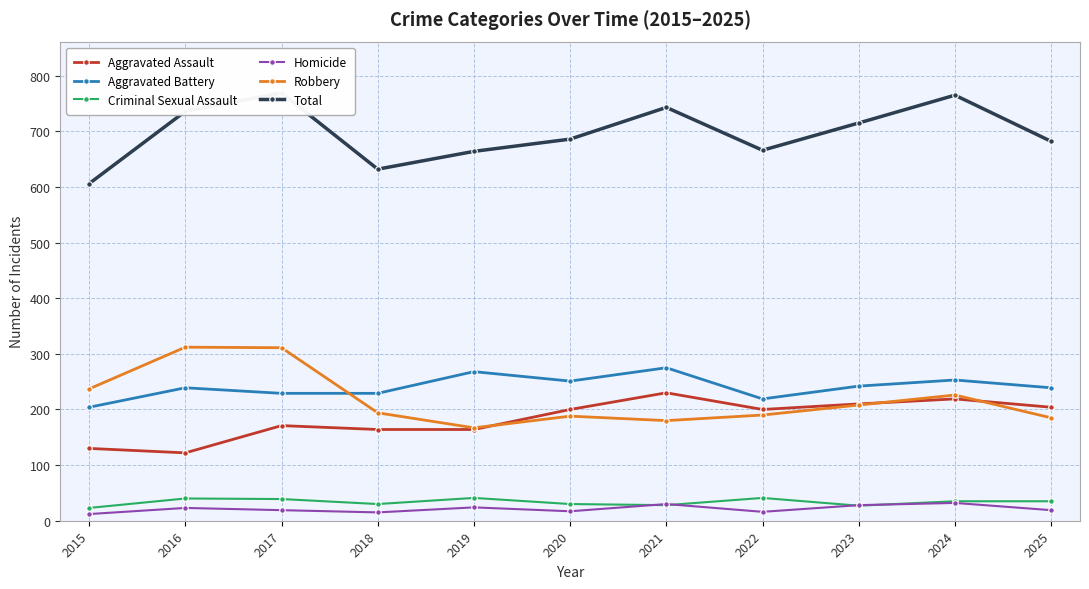

What is the minimum value shown in the chart?

12